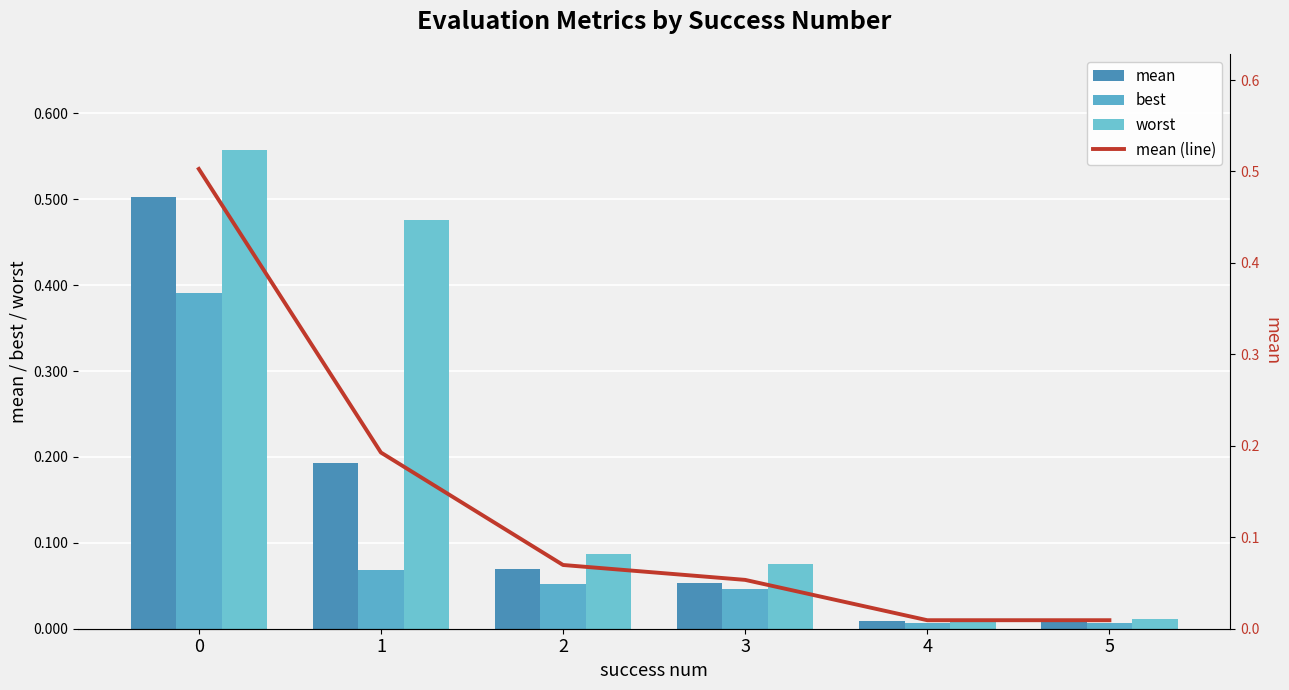

Reading left to right, what are all the values shown in this chart?

mean: 0=0.5	1=0.2	2=0.1	3=0.1	4=0.0	5=0.0
best: 0=0.4	1=0.1	2=0.1	3=0.0	4=0.0	5=0.0
worst: 0=0.6	1=0.5	2=0.1	3=0.1	4=0.0	5=0.0
mean (line): 0=0.5	1=0.2	2=0.1	3=0.1	4=0.0	5=0.0